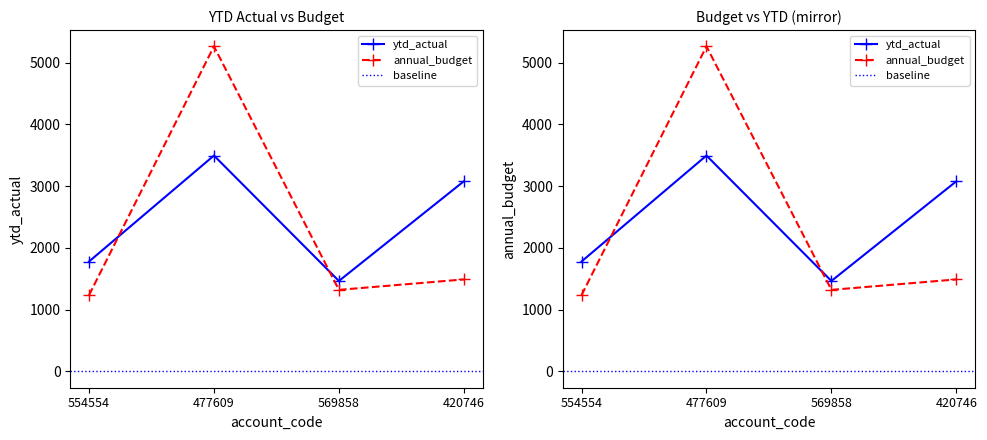

What is the value of the annual_budget point at the 1st from the left?

1235.3